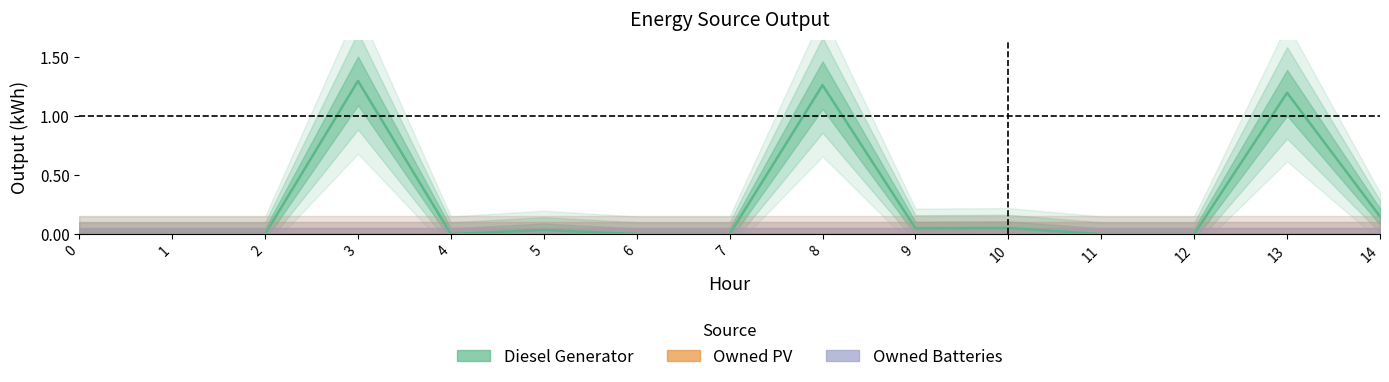

What are all the series names shown in the legend?

Diesel Generator, Owned PV, Owned Batteries